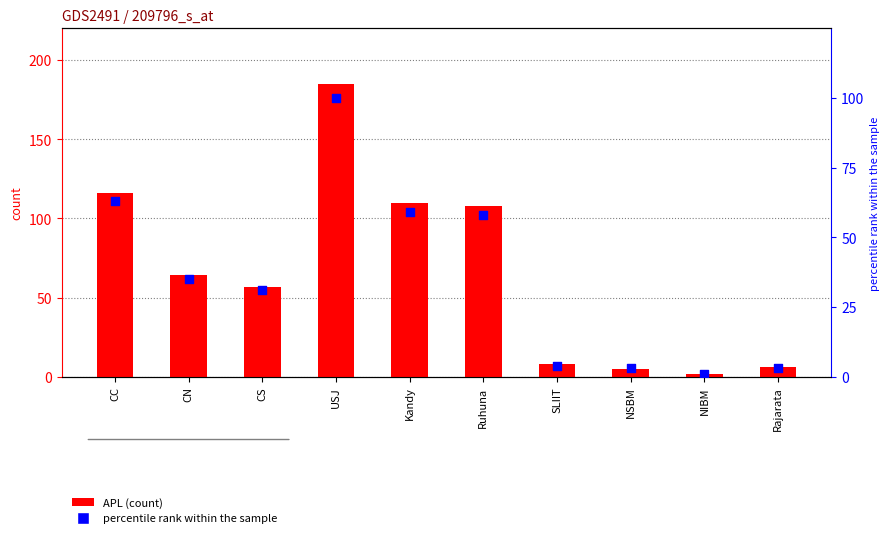

What is the total value across all series at CN?

99